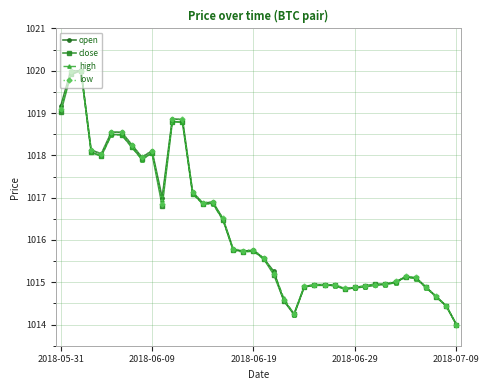

What is the value of the low point at the 1st from the left?

1019.1